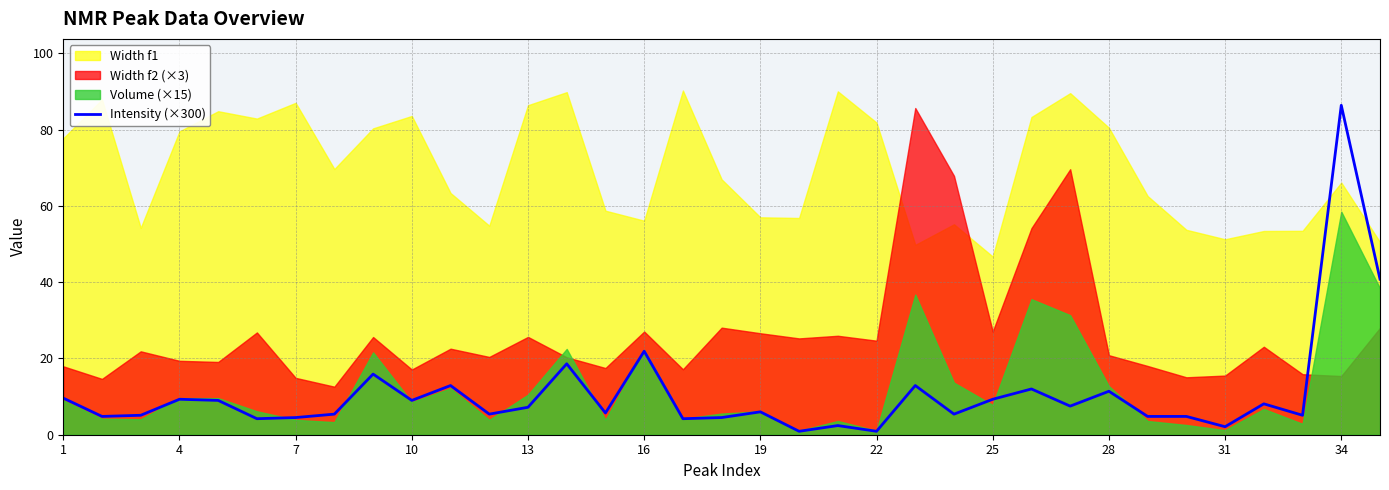

Where does the data first go above 6?

1